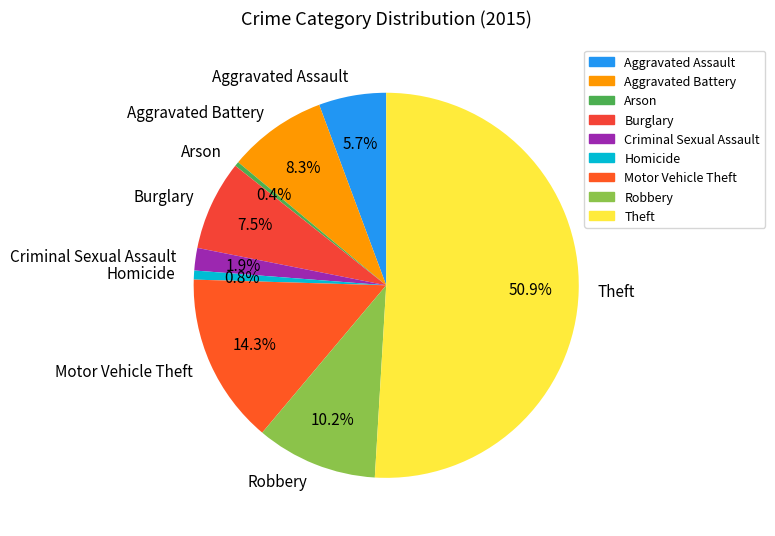

Do Burglary and Criminal Sexual Assault together represent more than half of the pie?

No